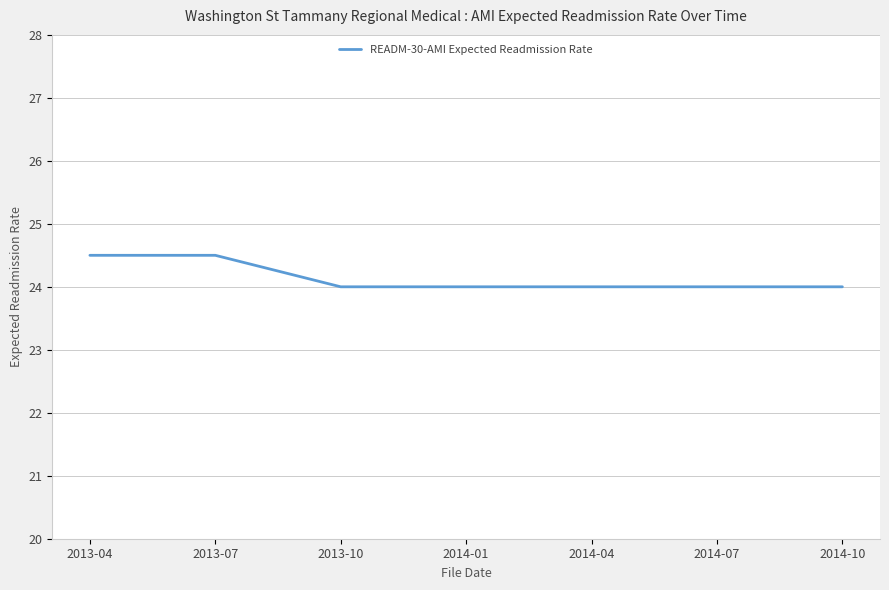

What is the change in value from 2013-04 to 2014-04?

-0.5